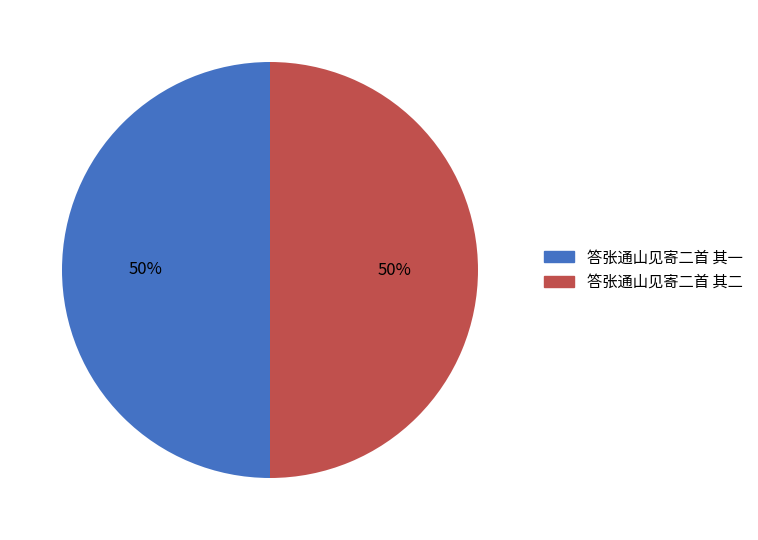

Approximately how many times larger is the value at 答张通山见寄二首 其二 compared to 答张通山见寄二首 其一?

1.0